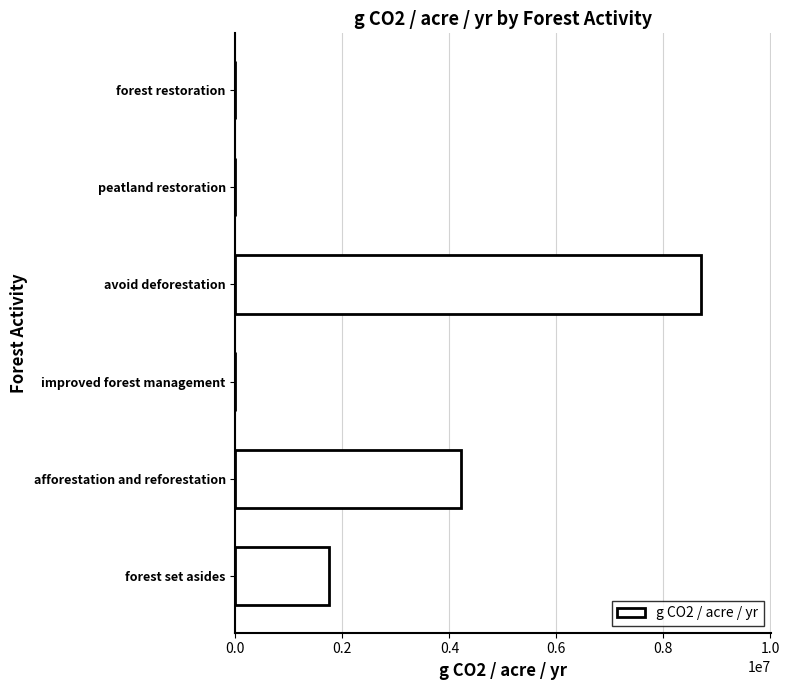

Which label corresponds to the largest value in the chart?

avoid deforestation